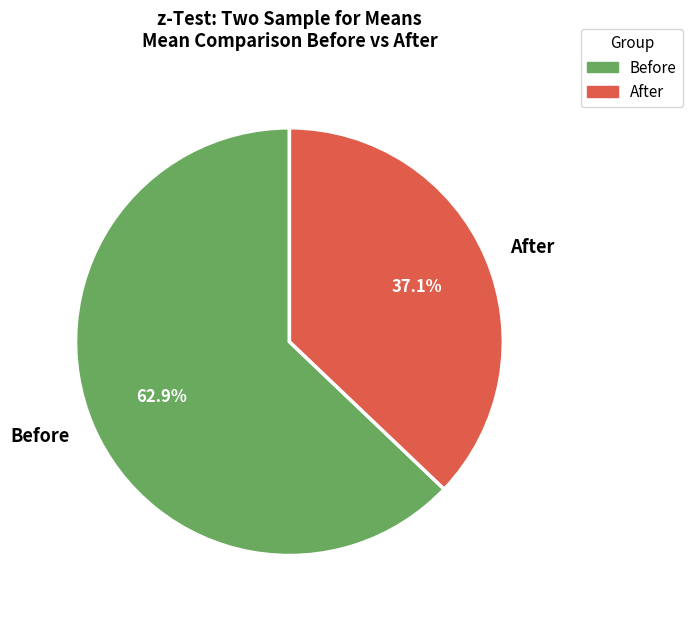

Which category has the smallest portion of the pie?

After